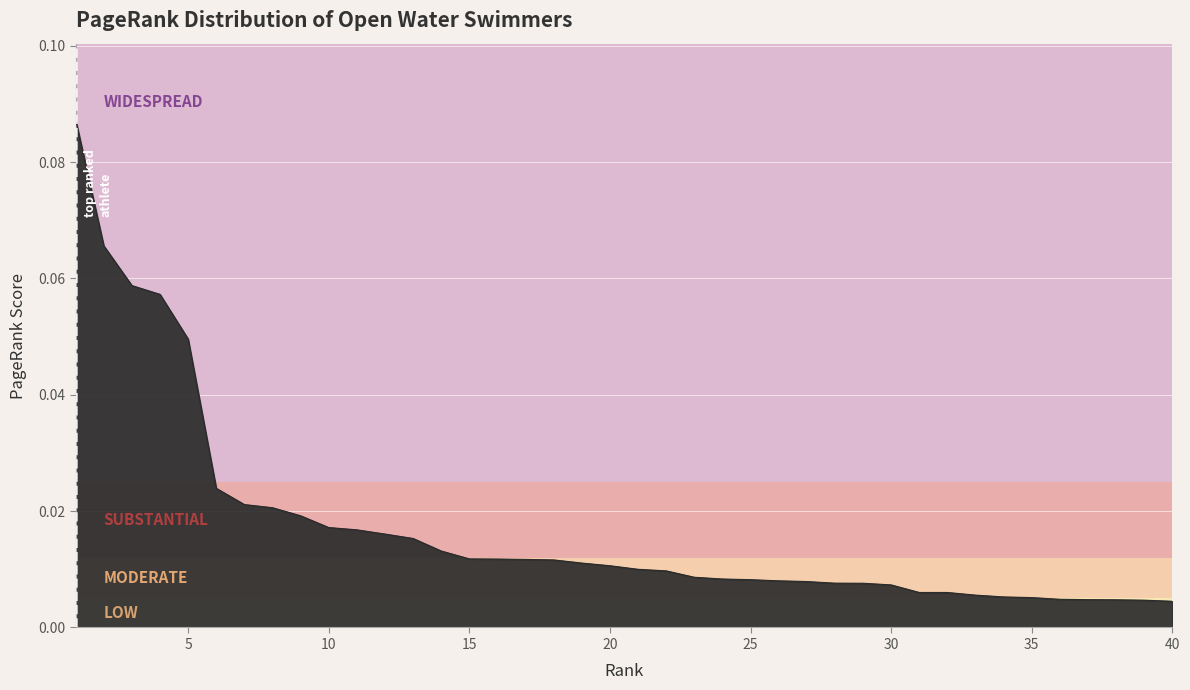

List the labels in order of value, largest first.

1, 2, 3, 4, 5, 6, 7, 8, 9, 10, 11, 12, 13, 14, 15, 16, 17, 18, 19, 20, 21, 22, 23, 24, 25, 26, 27, 28, 29, 30, 31, 32, 33, 34, 35, 36, 37, 38, 39, 40